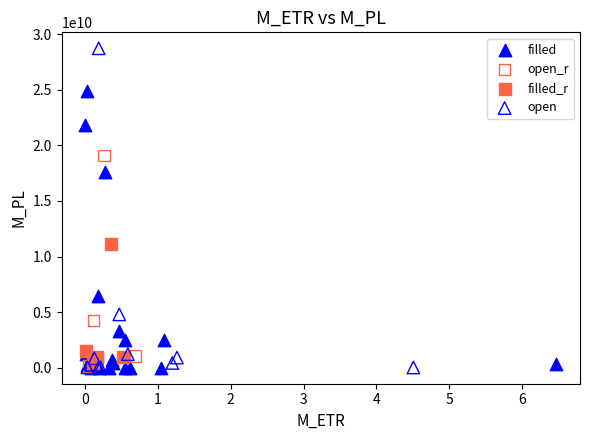

Which series has the largest Y range (max minus min)?

open